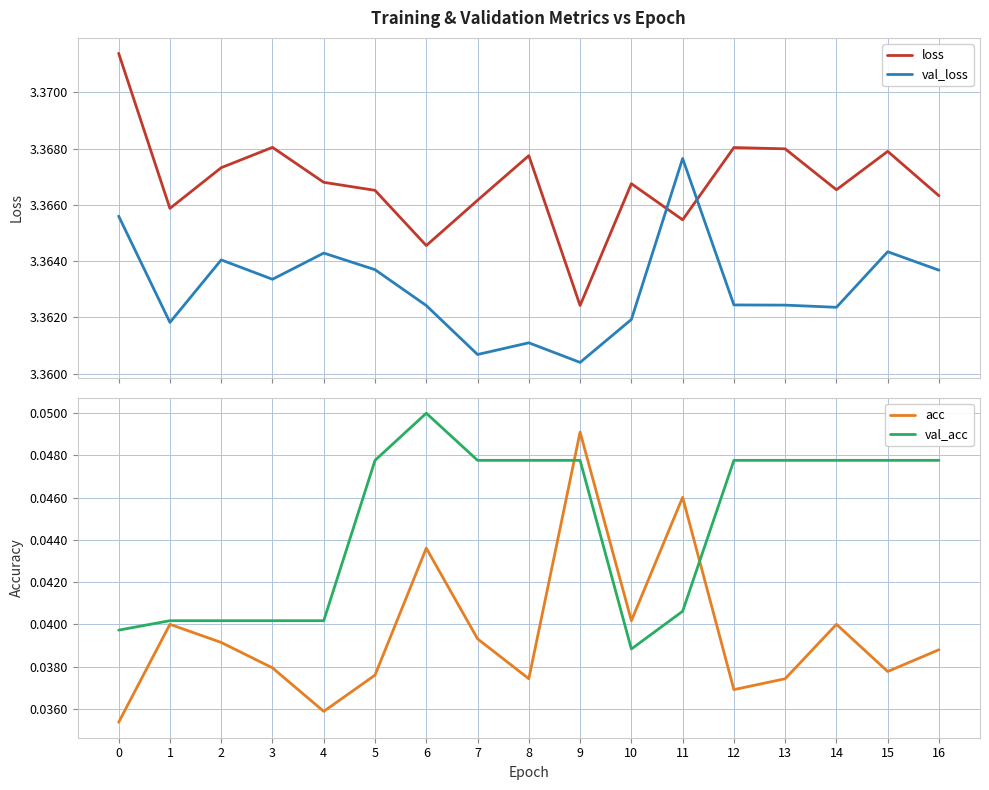

Reading left to right, list all the values displayed in this chart.

loss: 0=3.4	1=3.4	2=3.4	3=3.4	4=3.4	5=3.4	6=3.4	7=3.4	8=3.4	9=3.4	10=3.4	11=3.4	12=3.4	13=3.4	14=3.4	15=3.4	16=3.4
val_loss: 0=3.4	1=3.4	2=3.4	3=3.4	4=3.4	5=3.4	6=3.4	7=3.4	8=3.4	9=3.4	10=3.4	11=3.4	12=3.4	13=3.4	14=3.4	15=3.4	16=3.4
acc: 0=0.0	1=0.0	2=0.0	3=0.0	4=0.0	5=0.0	6=0.0	7=0.0	8=0.0	9=0.0	10=0.0	11=0.0	12=0.0	13=0.0	14=0.0	15=0.0	16=0.0
val_acc: 0=0.0	1=0.0	2=0.0	3=0.0	4=0.0	5=0.0	6=0.1	7=0.0	8=0.0	9=0.0	10=0.0	11=0.0	12=0.0	13=0.0	14=0.0	15=0.0	16=0.0